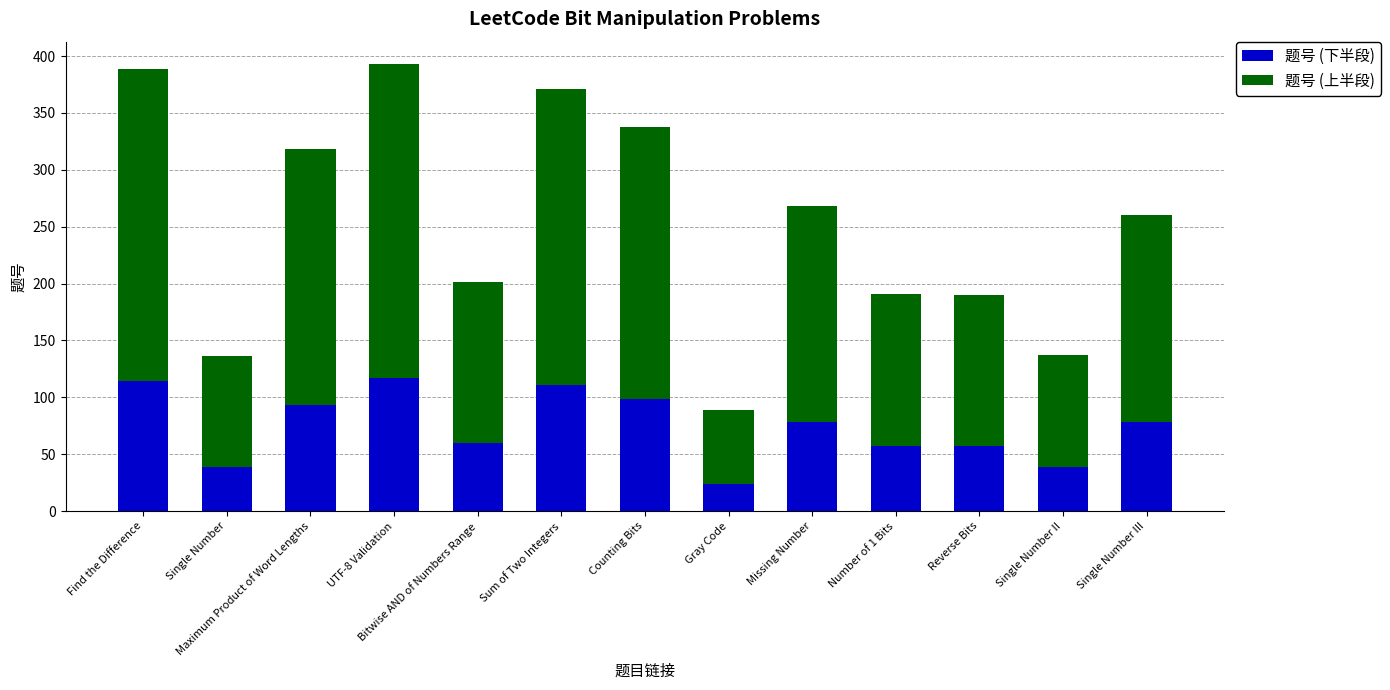

The 题号 (下半段) series shows 99 at Counting Bits. True or false?

True